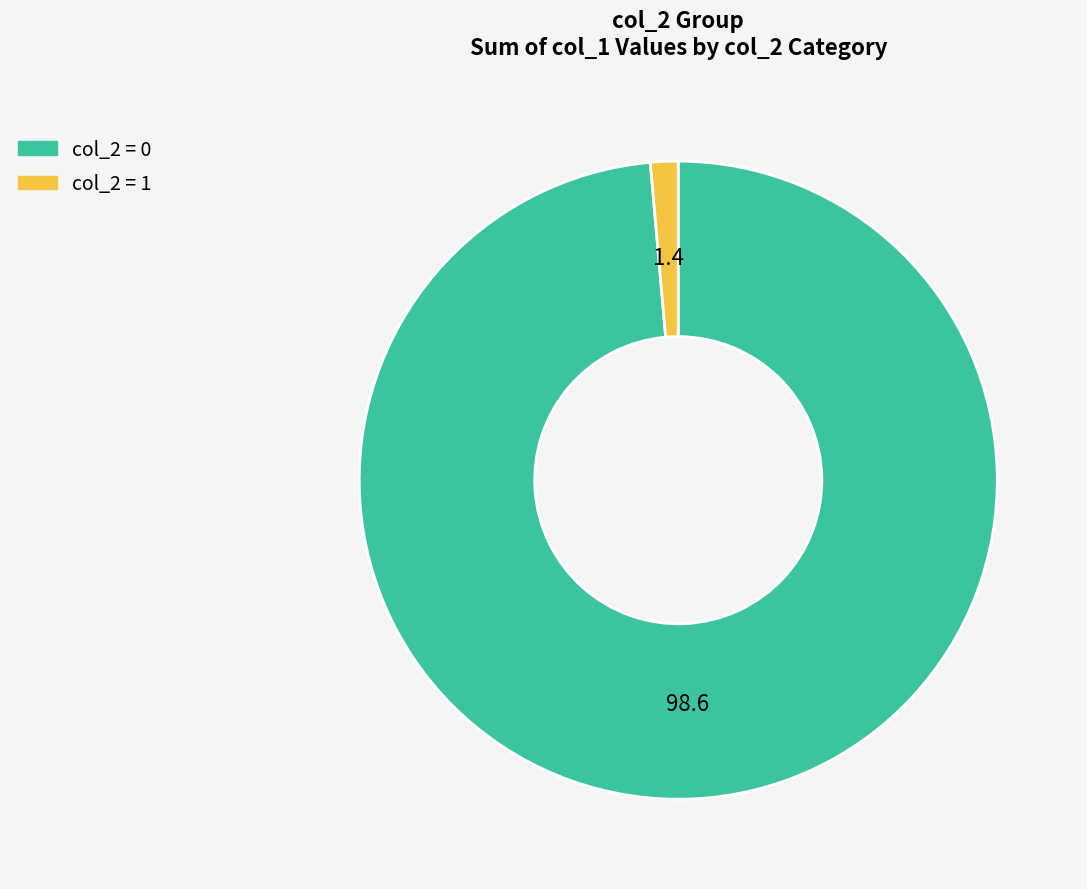

Do col_2 = 0 and col_2 = 1 together represent more than half of the pie?

Yes